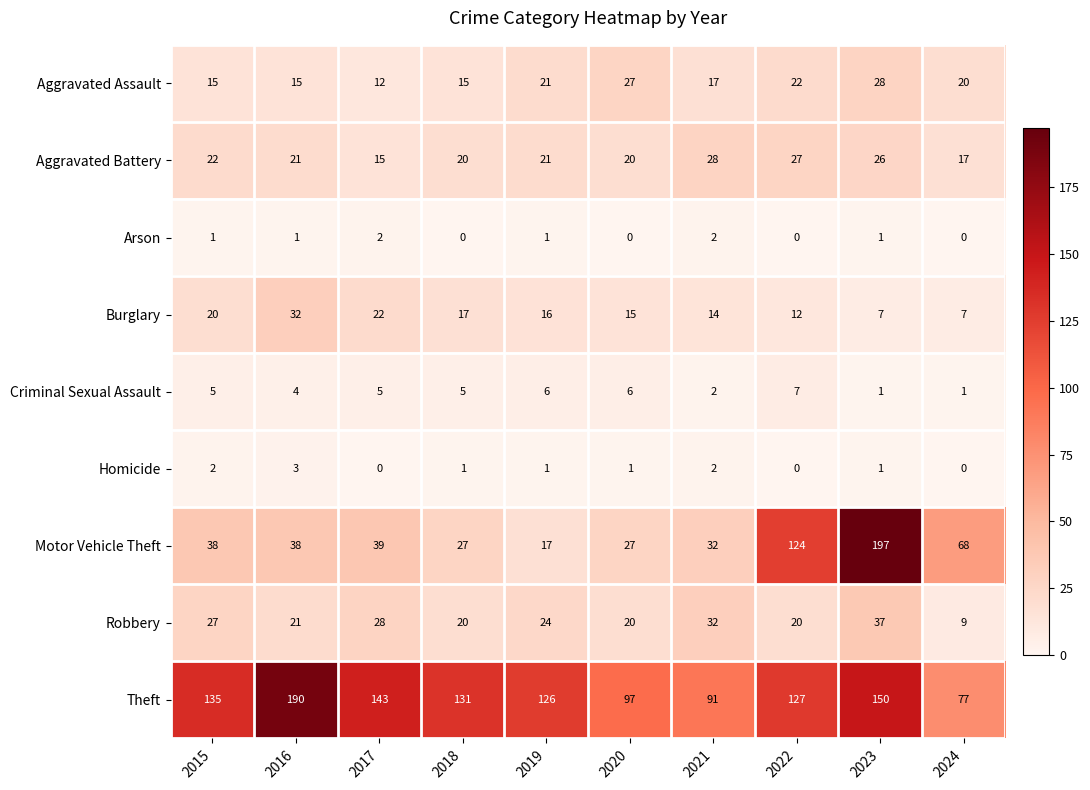

What is the sum of all Arson values?

8